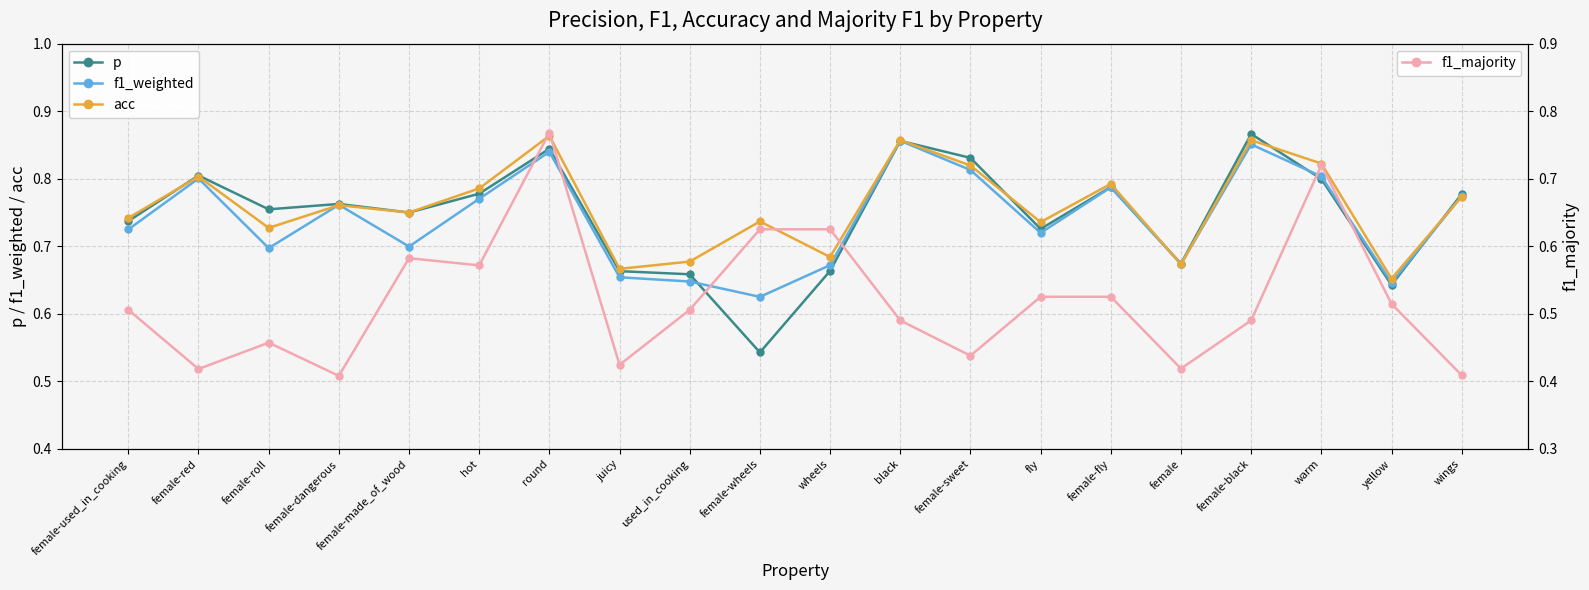

What position from the left is fly?

14